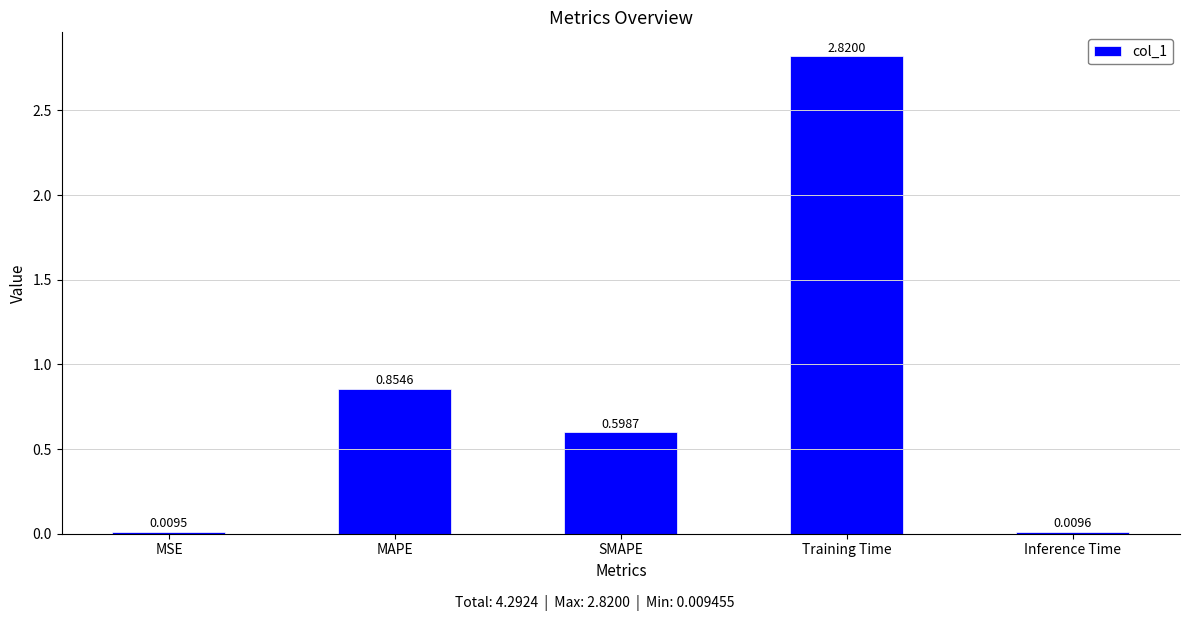

What is the label of the 3rd bar from the left?

SMAPE